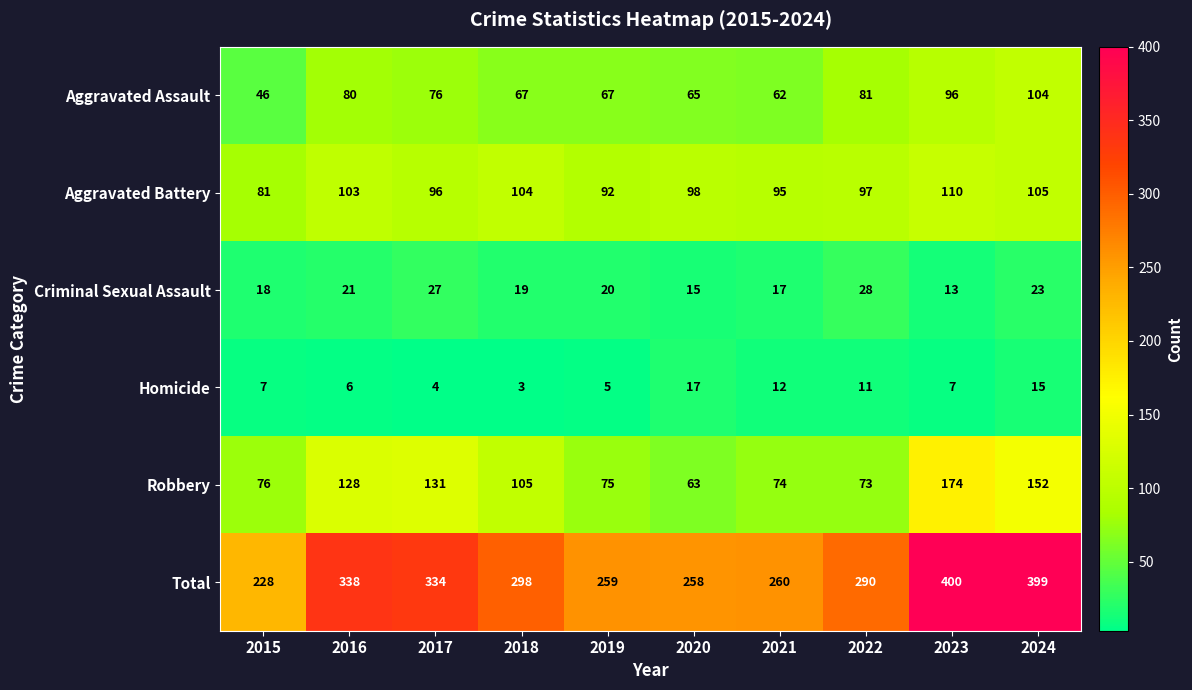

At which label does Aggravated Assault reach its minimum?

2015